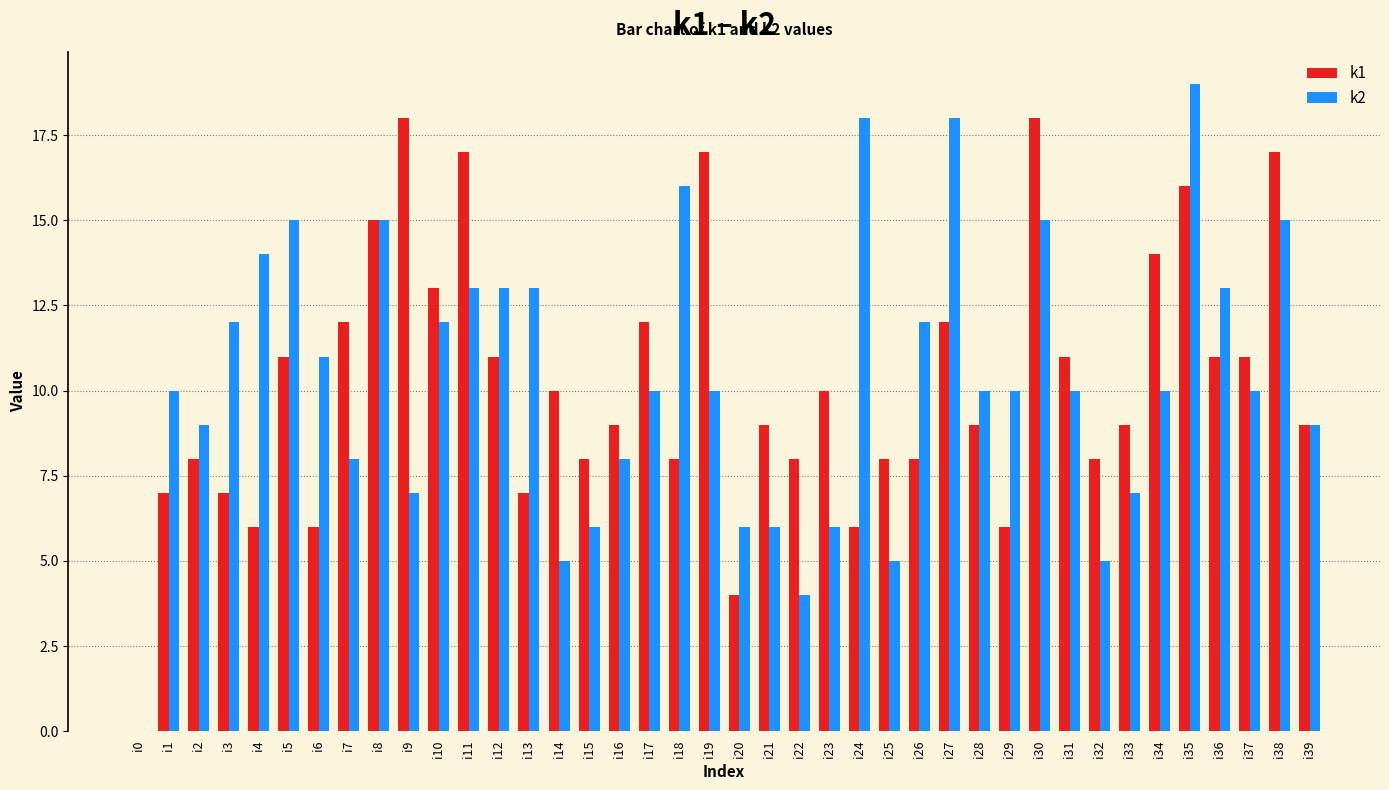

What are all the series names shown in the legend?

k1, k2